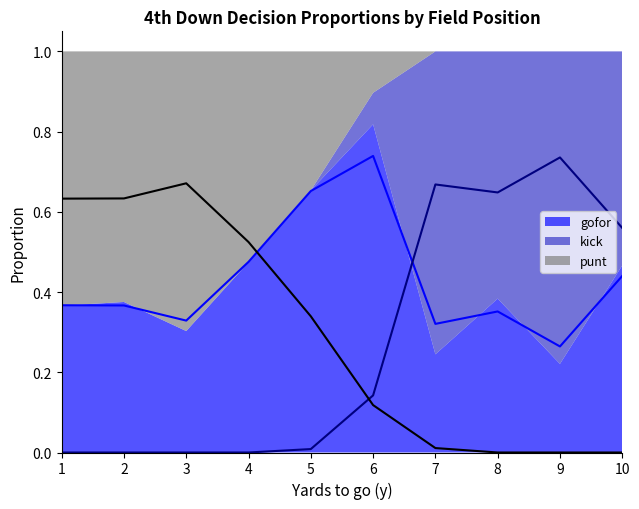

What is the total value across all series at 2?

1.0